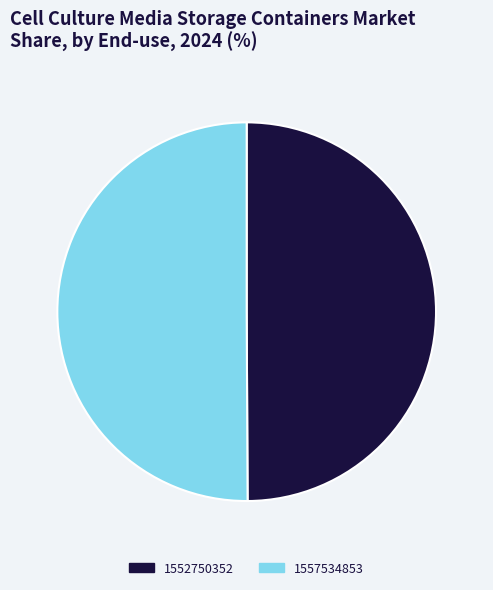

Approximately how many times larger is the value at 1552750352 compared to 1557534853?

1.0